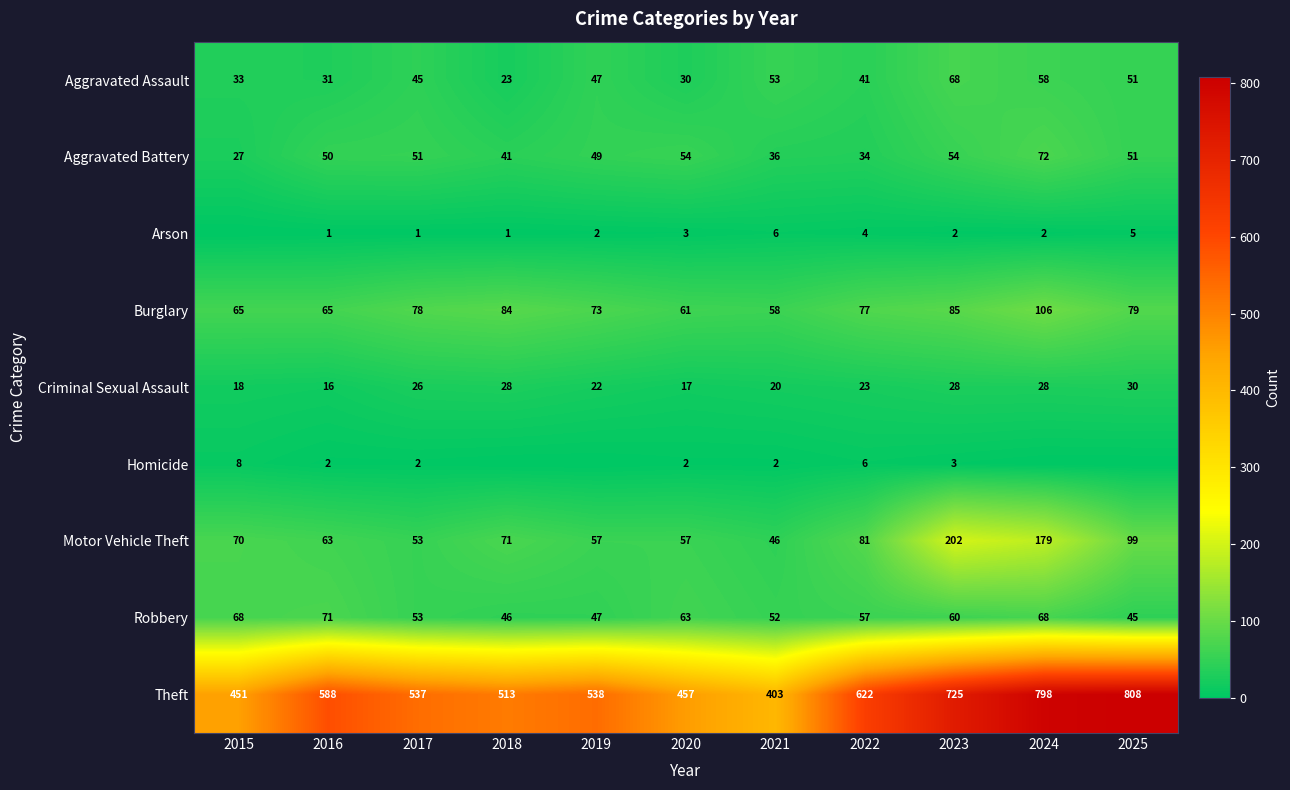

Is the value of Motor Vehicle Theft at 2024 greater than the value of Robbery at 2022?

Yes